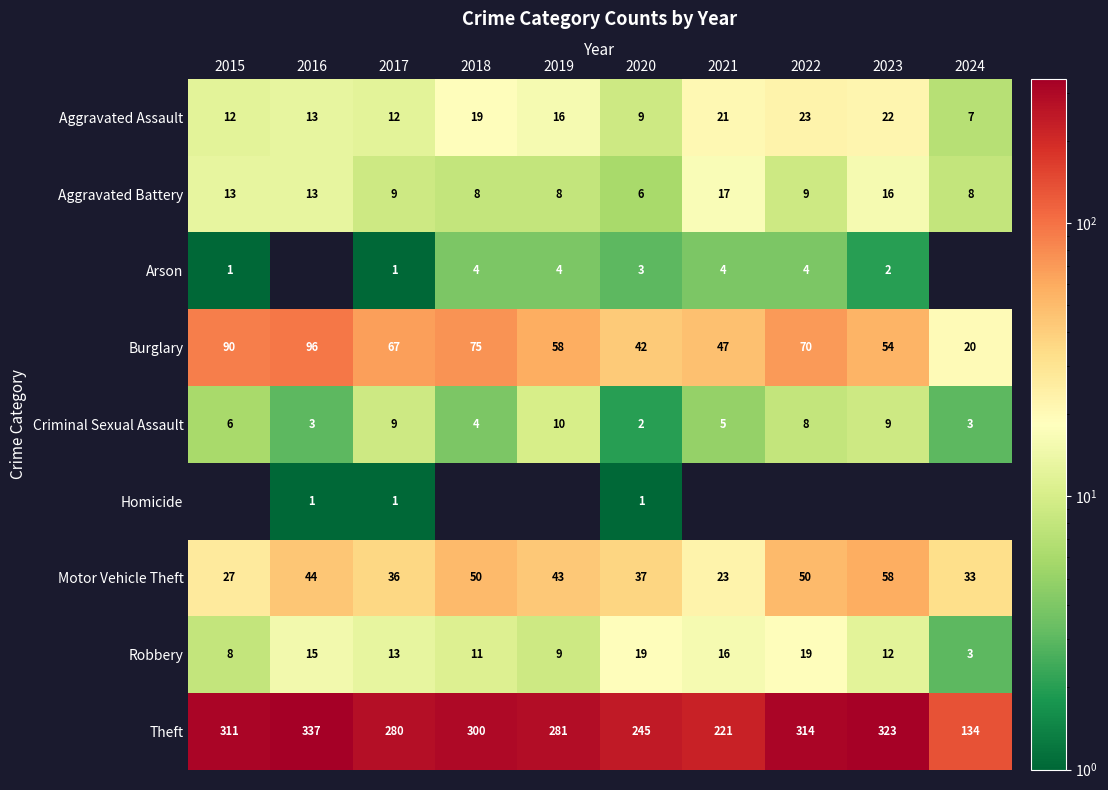

Rank the categories by Theft value from lowest to highest.

2024, 2021, 2020, 2017, 2019, 2018, 2015, 2022, 2023, 2016